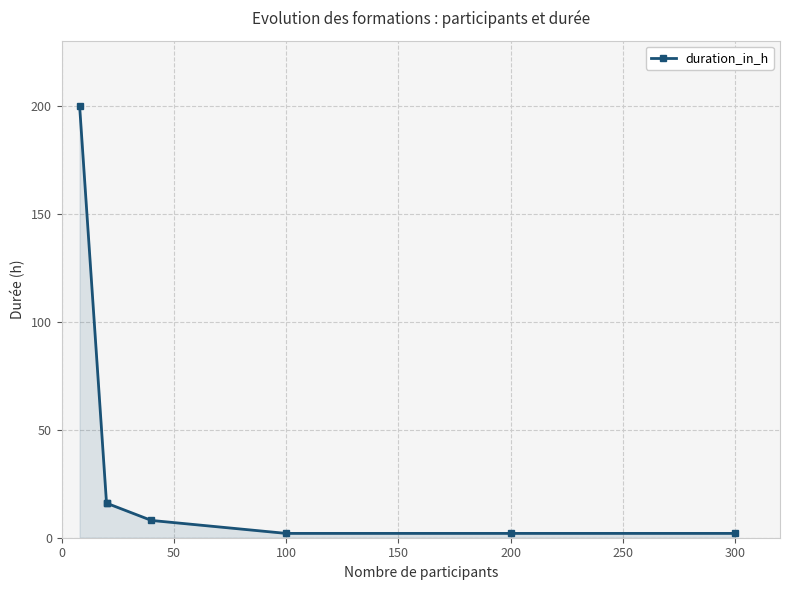

What is the greatest value displayed?

200